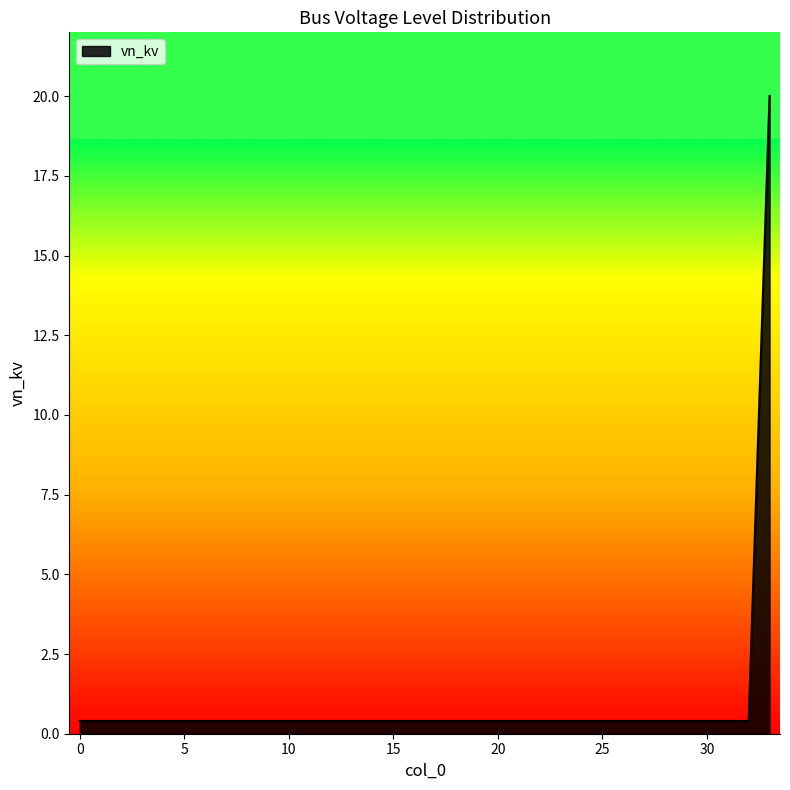

What is the maximum value shown in the chart?

20.0